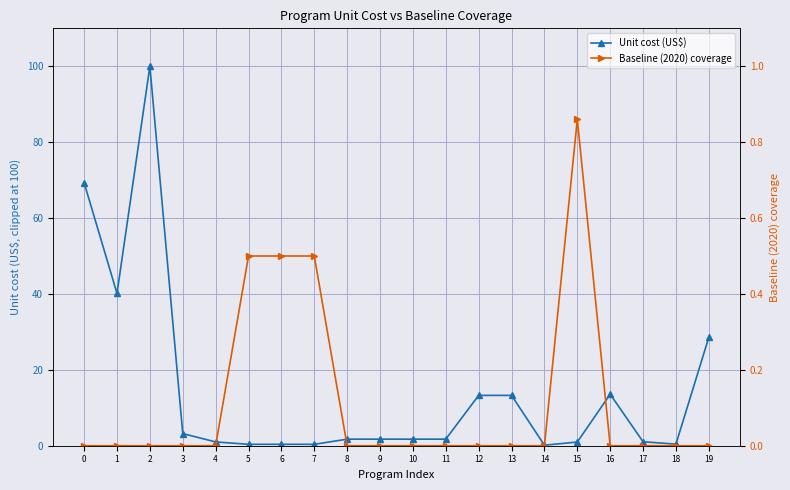

How many data points does each series have?

20